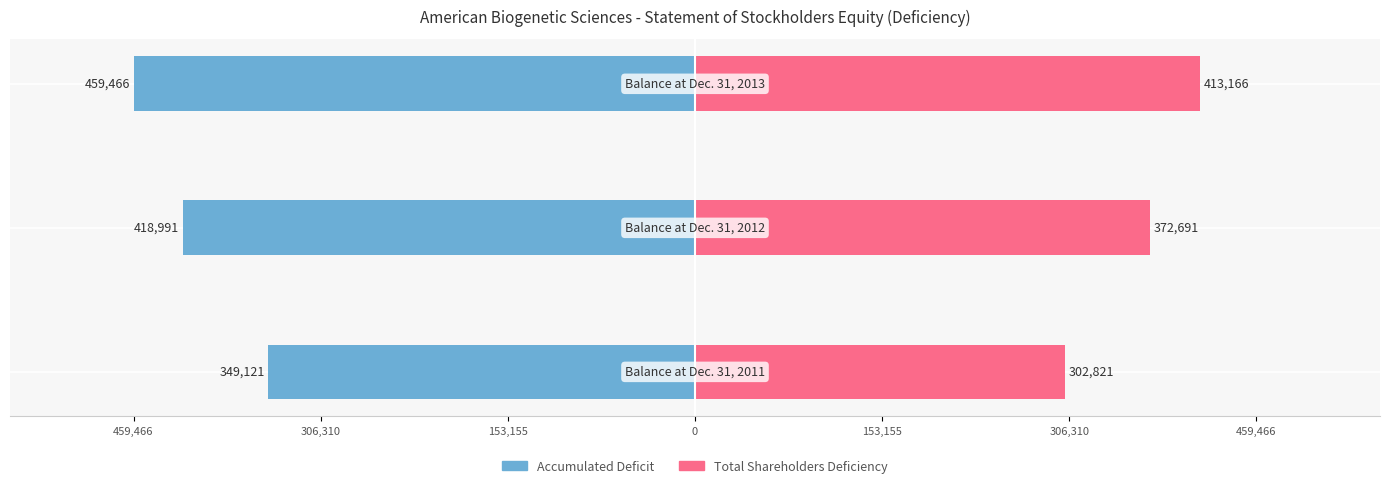

How many bars are there in each group?

2